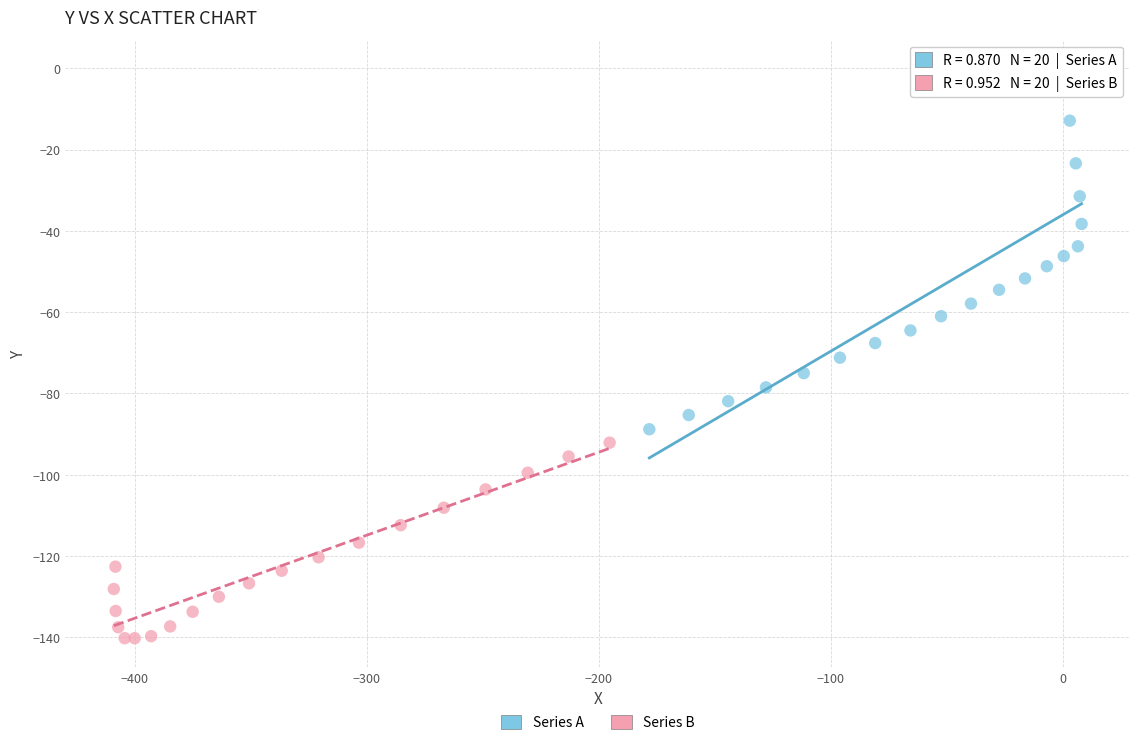

Which series contains the lowest Y value?

Series B